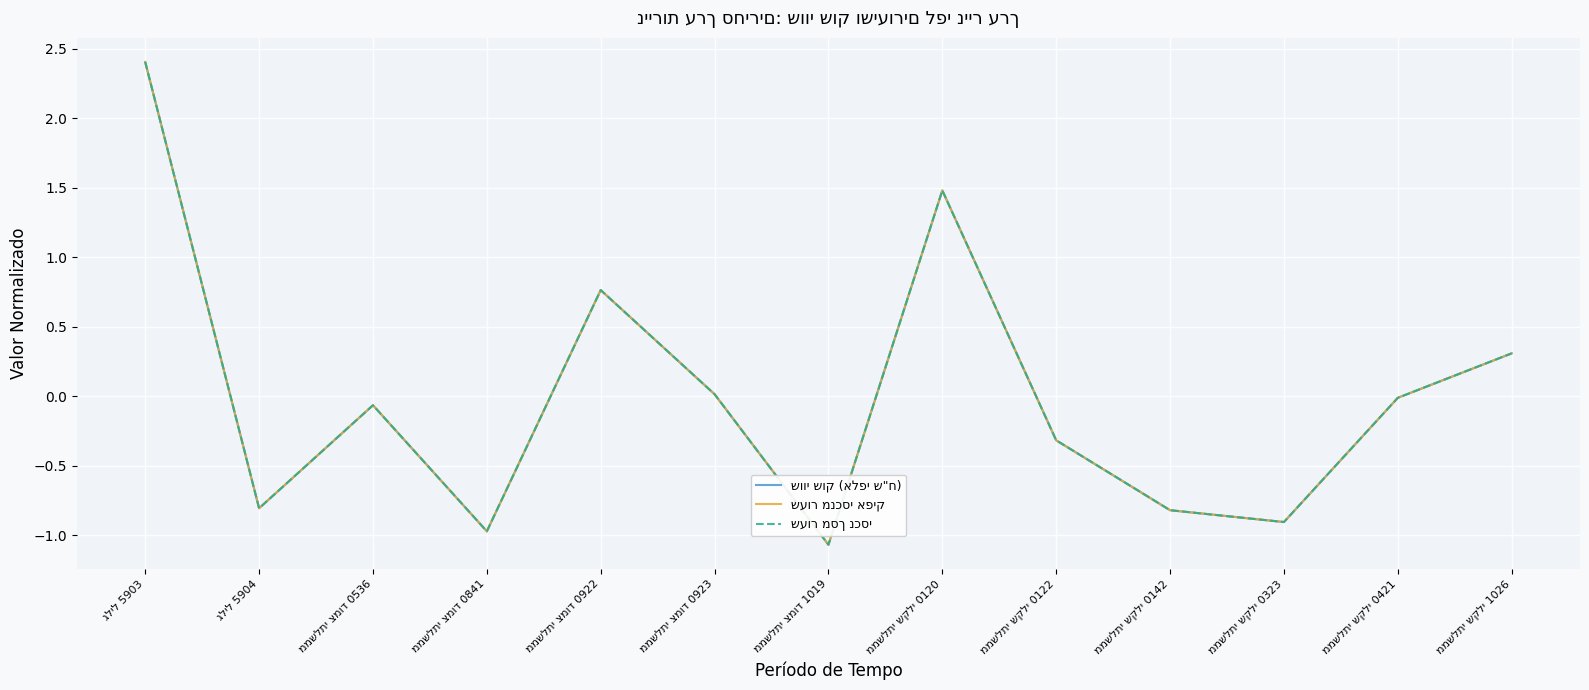

Which series changed the most between ממשלתי צמוד 1019 and ממשלתי שקלי 0120?

שווי שוק (אלפי ש"ח)